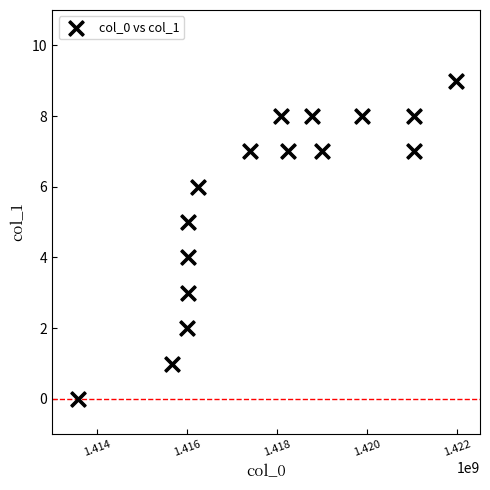

What is the range of X values (max minus min)?

8399036